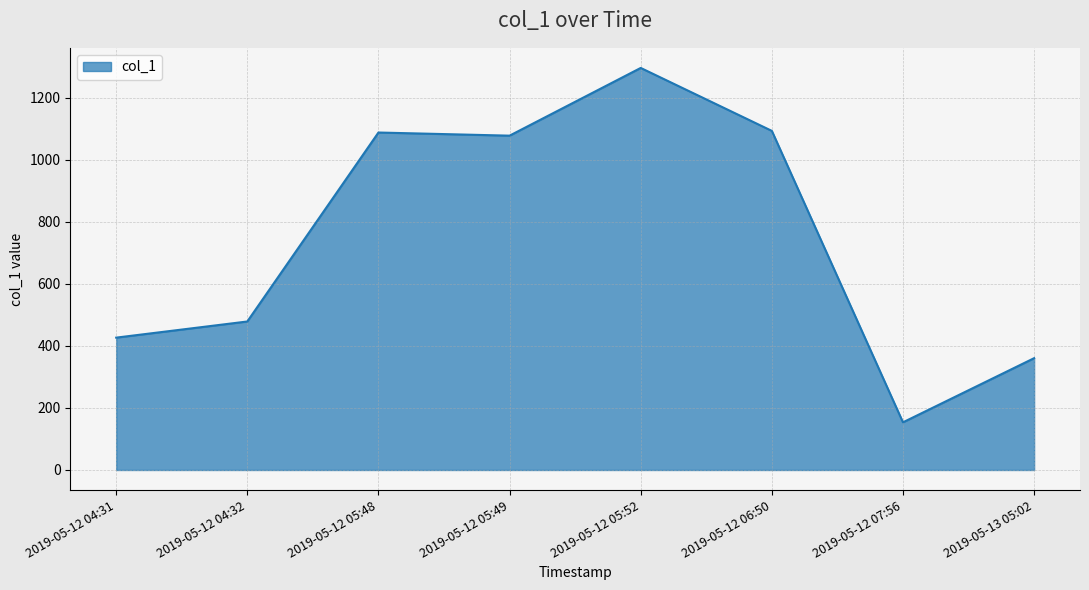

What is the sum of all values?

5976.9